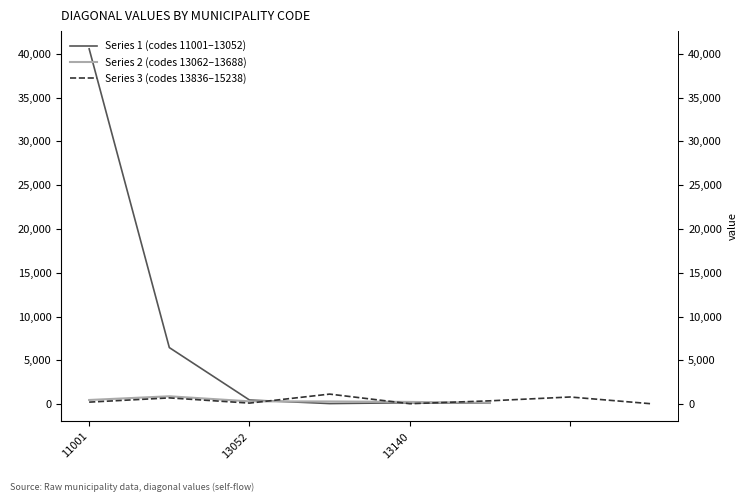

Is the value of Series 1 (codes 11001–13052) at 7 greater than the value of Series 2 (codes 13062–13688) at 5?

No